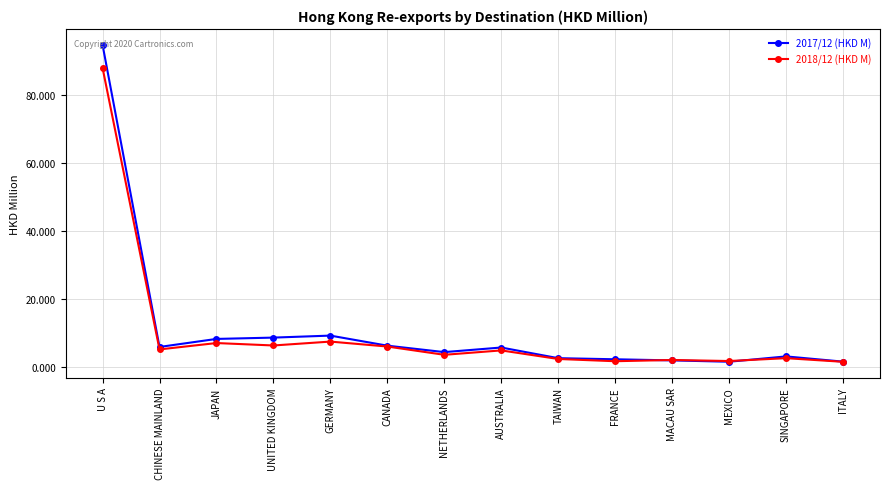

What is the greatest value displayed?

94.9